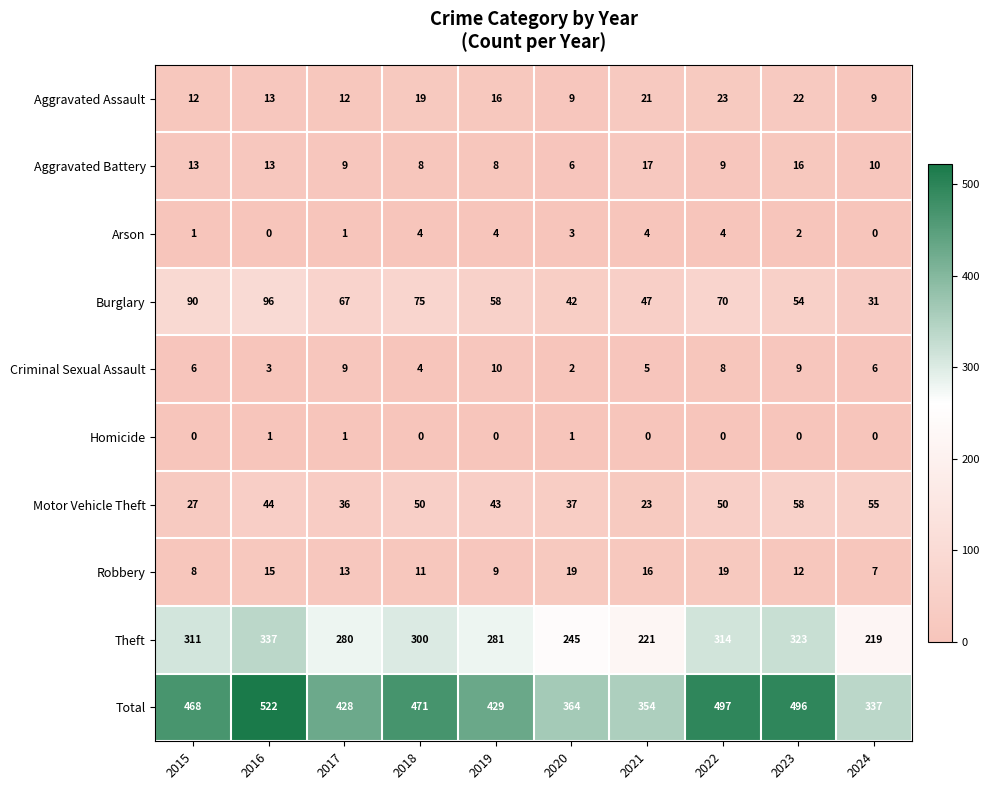

How many categories are shown in the chart?

10